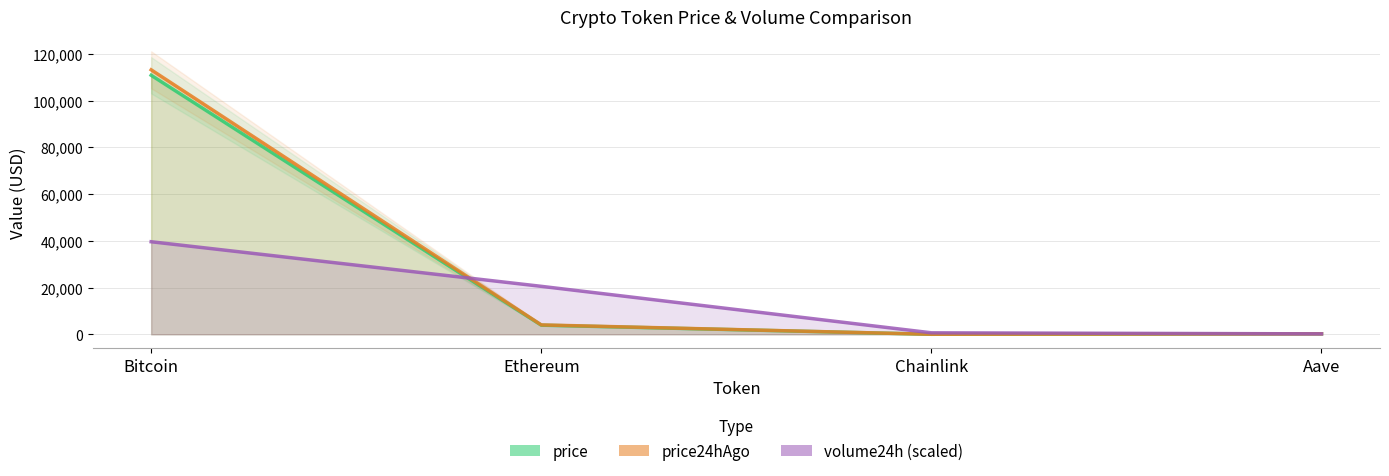

The price series shows 67.7 at Aave. True or false?

False